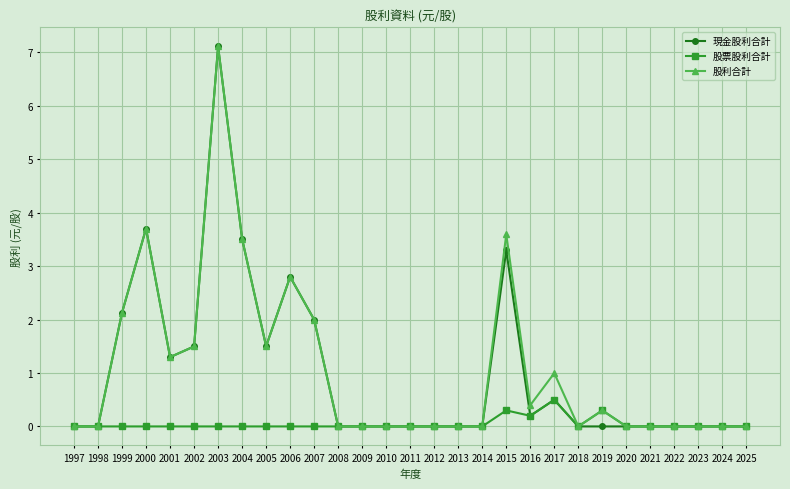

Is it true that 現金股利合計 equals 6.1 at 2004?

False